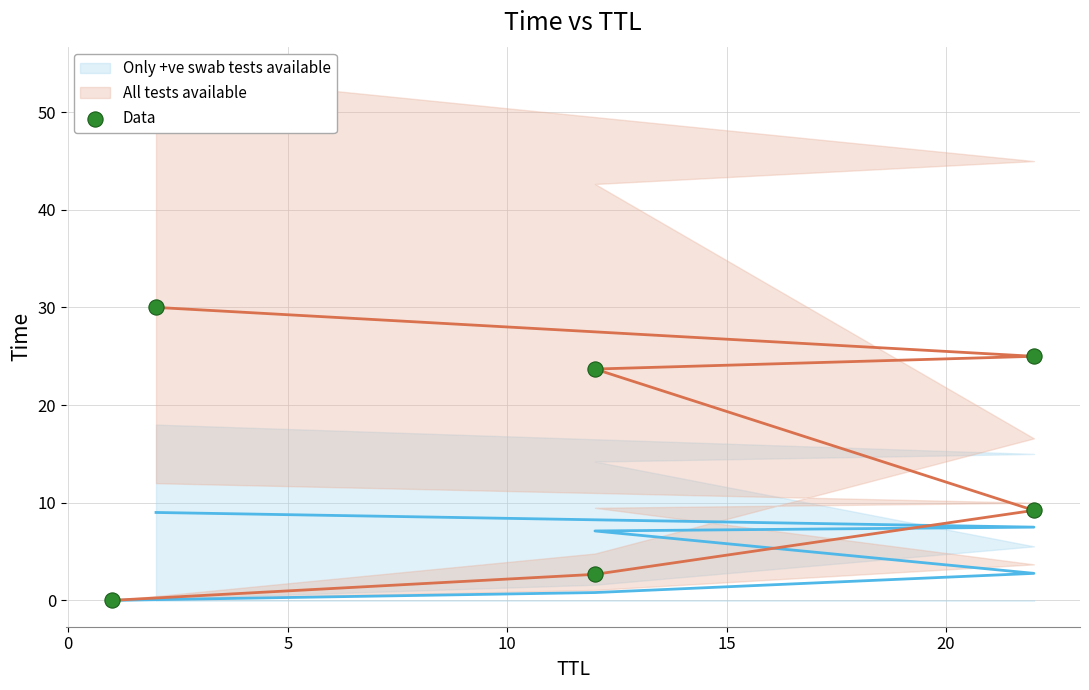

What Y value in the scatter plot is closest to 15?

9.2